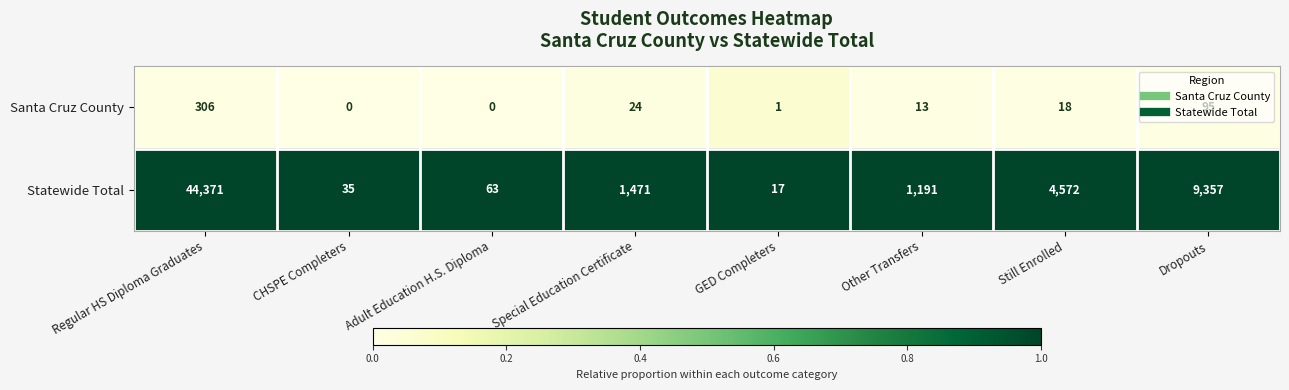

Which series has the largest range (max minus min)?

Statewide Total